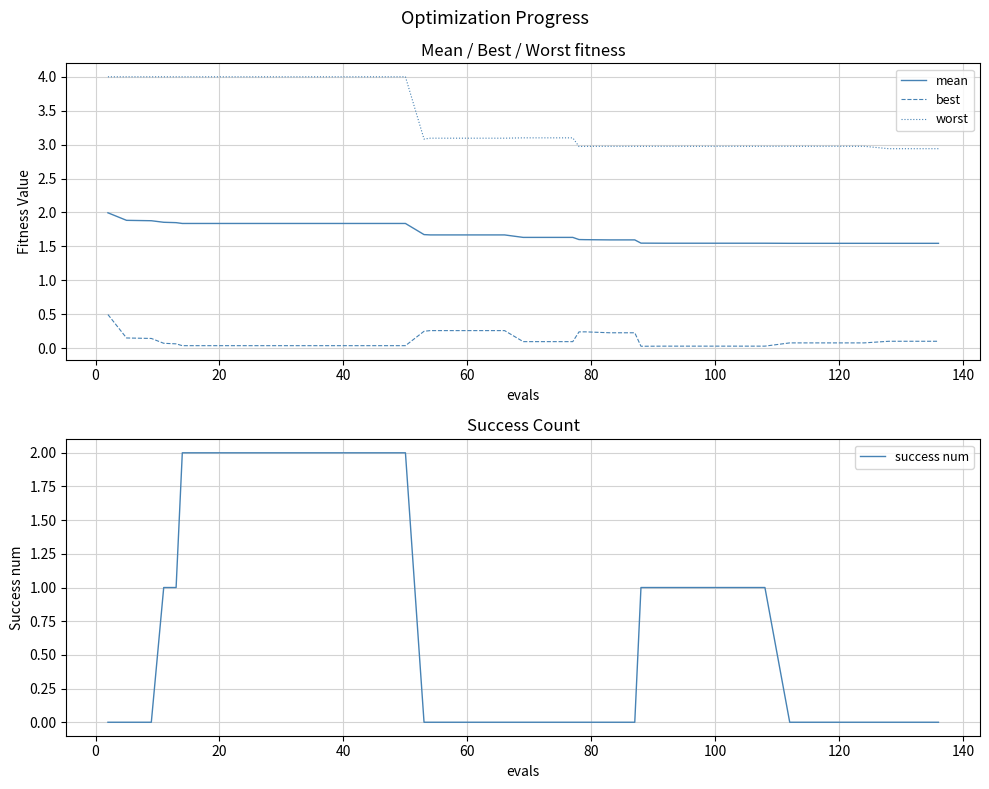

In worst, how many points are lower than both neighbors (excluding endpoints)?

2